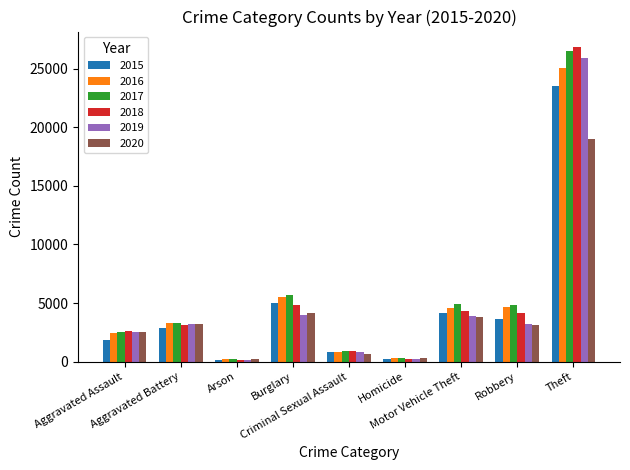

At how many categories does at least one series exceed 17370?

1